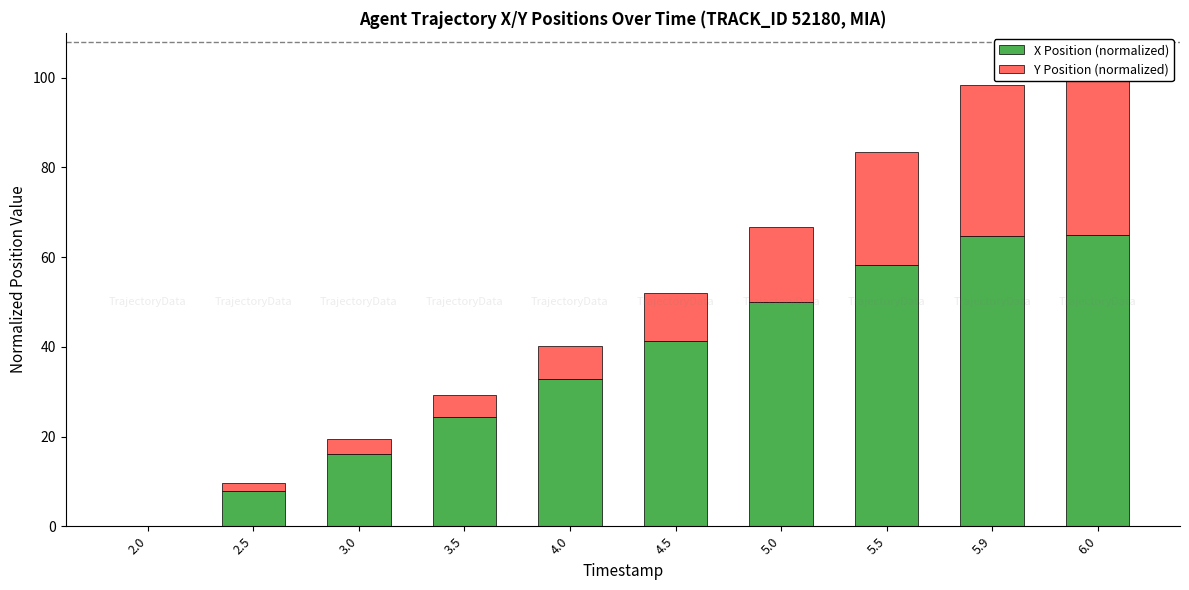

What is the difference between the X Position (normalized) values at 5.9 and 4.0?

31.9